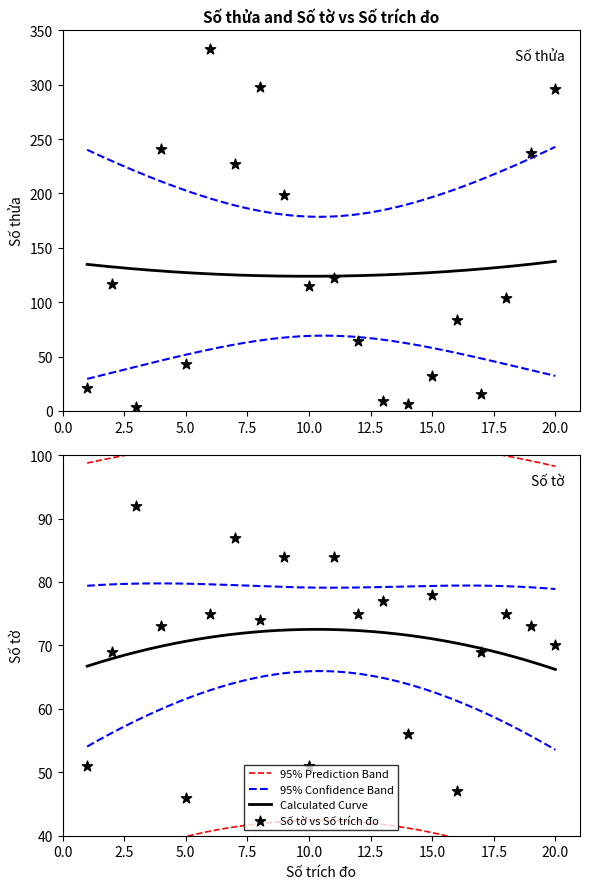

Is the value of Số tờ at 15 greater than the value of Số thửa at 16?

No